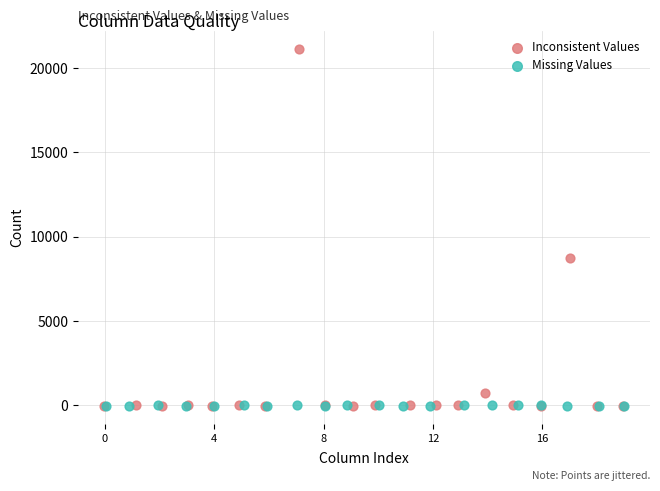

Which series contains the highest Y value?

Inconsistent Values